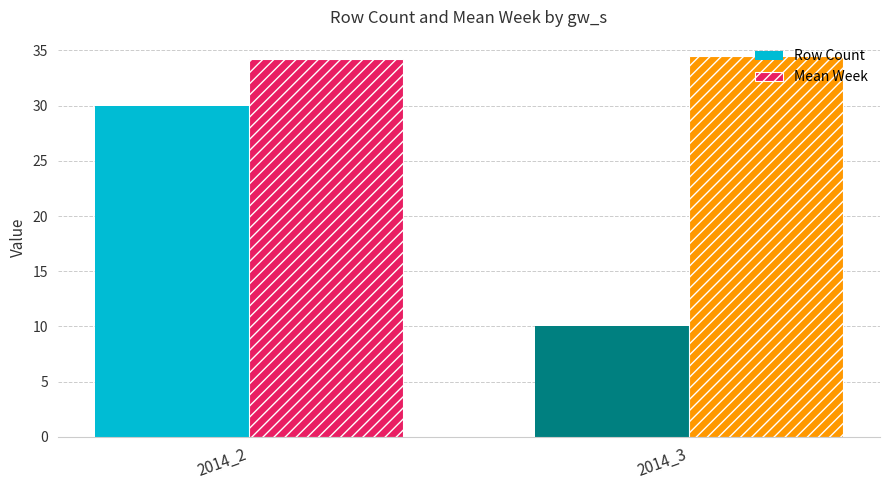

What are all the series names shown in the legend?

Row Count, Mean Week